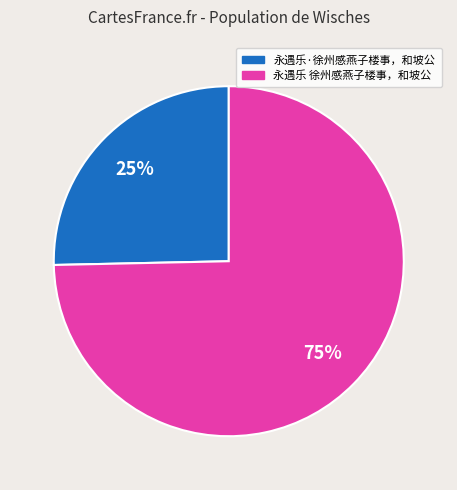

Do 永遇乐·徐州感燕子楼事，和坡公 and 永遇乐 徐州感燕子楼事，和坡公 together represent more than half of the pie?

Yes